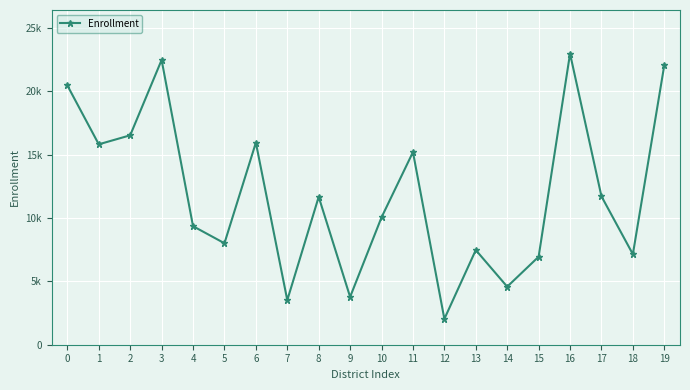

What is the average value?

11888